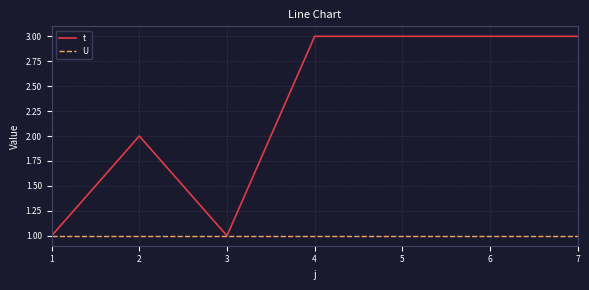

What value does the t series have at 1?

1